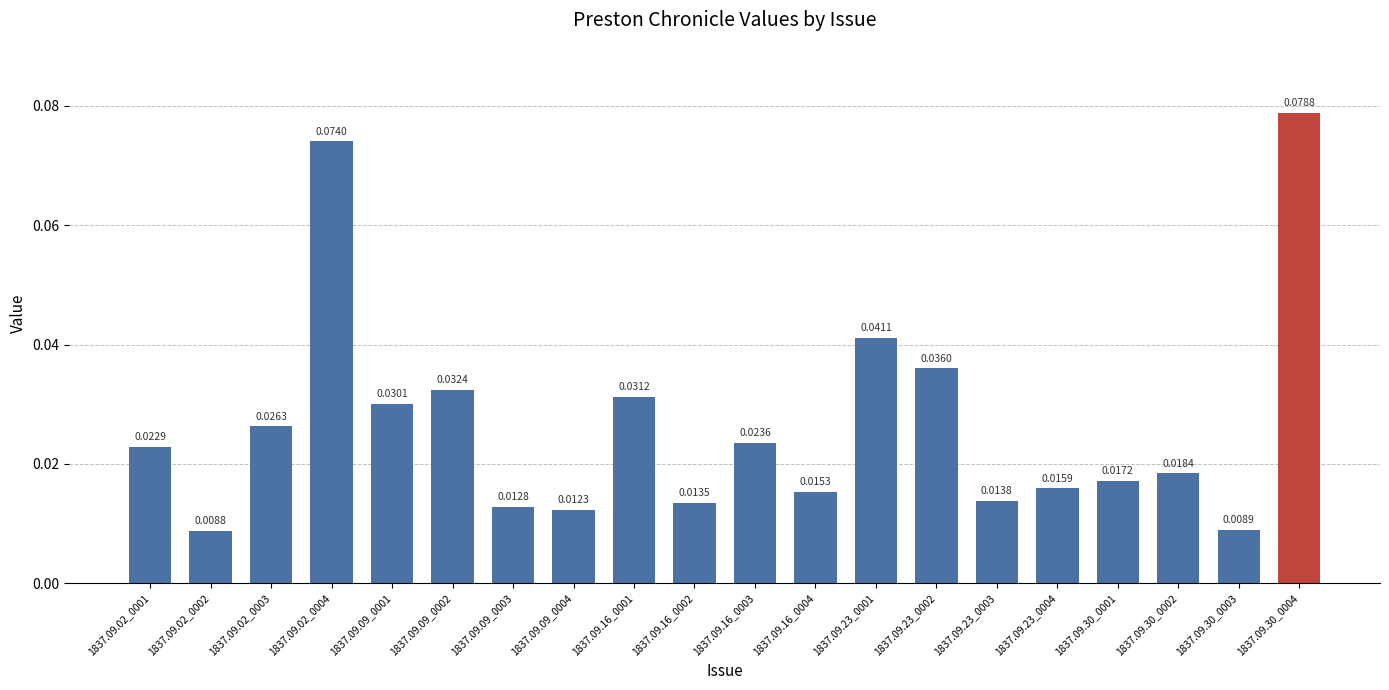

What is the sum of all values?

0.5